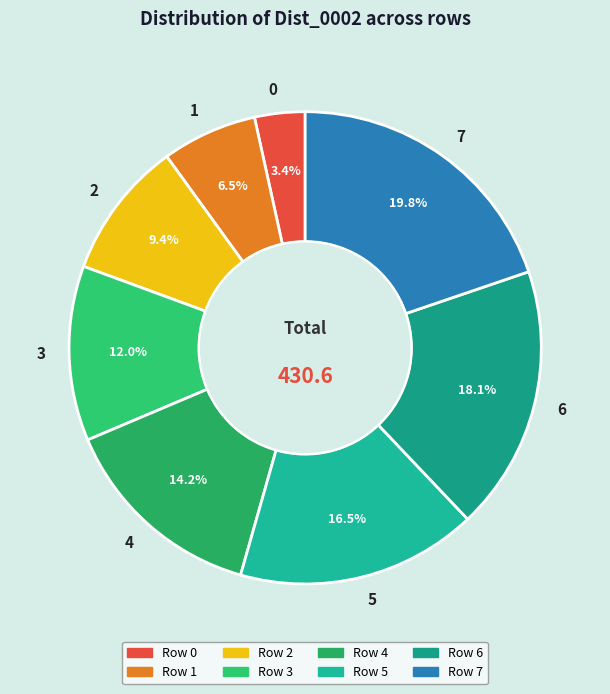

How much of the chart is everything except 4?

85.8%